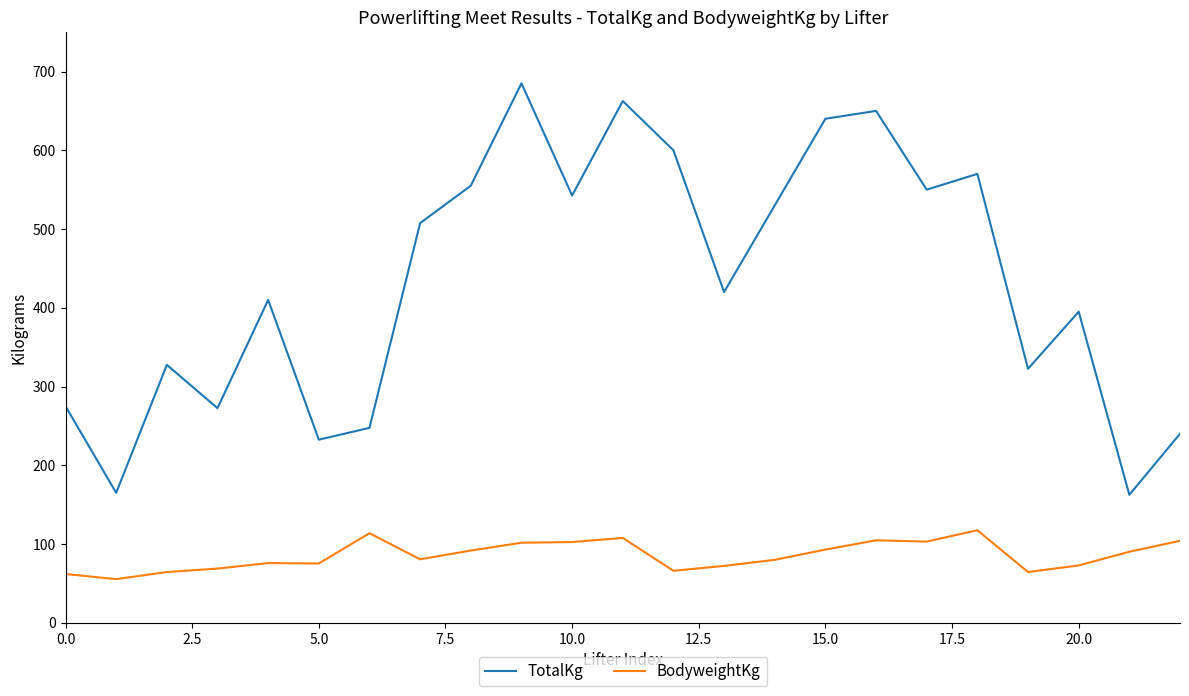

Which series has the largest range (max minus min)?

TotalKg